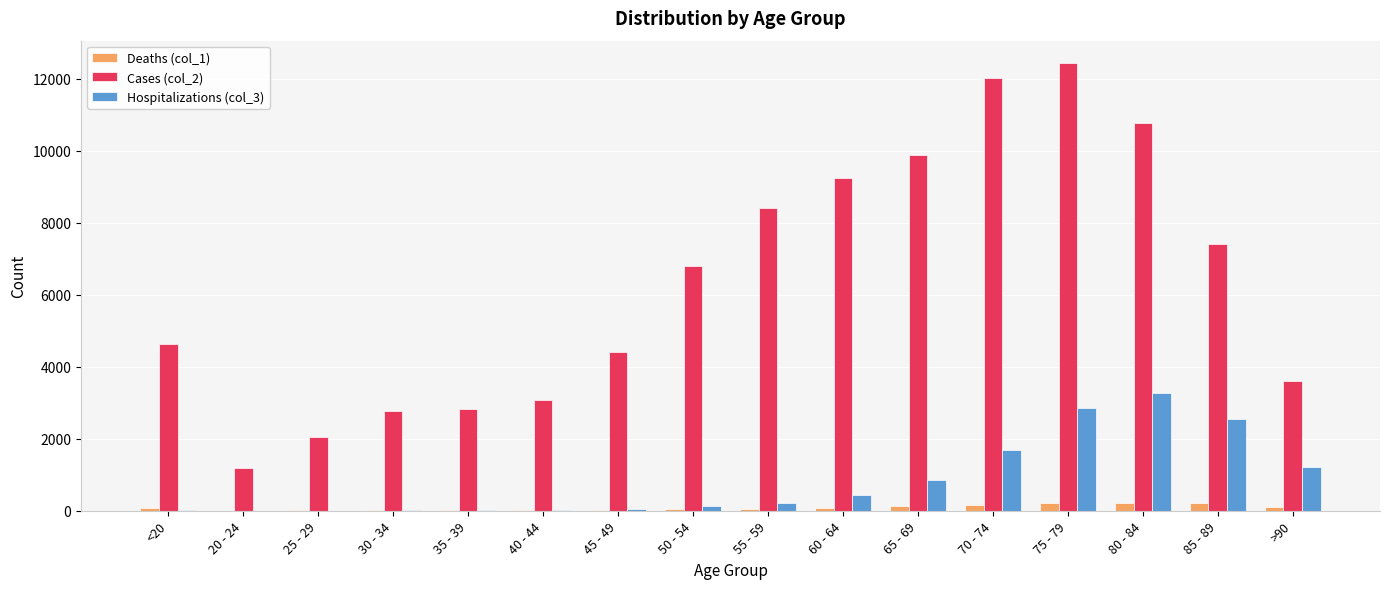

Count the number of categories in the chart.

16